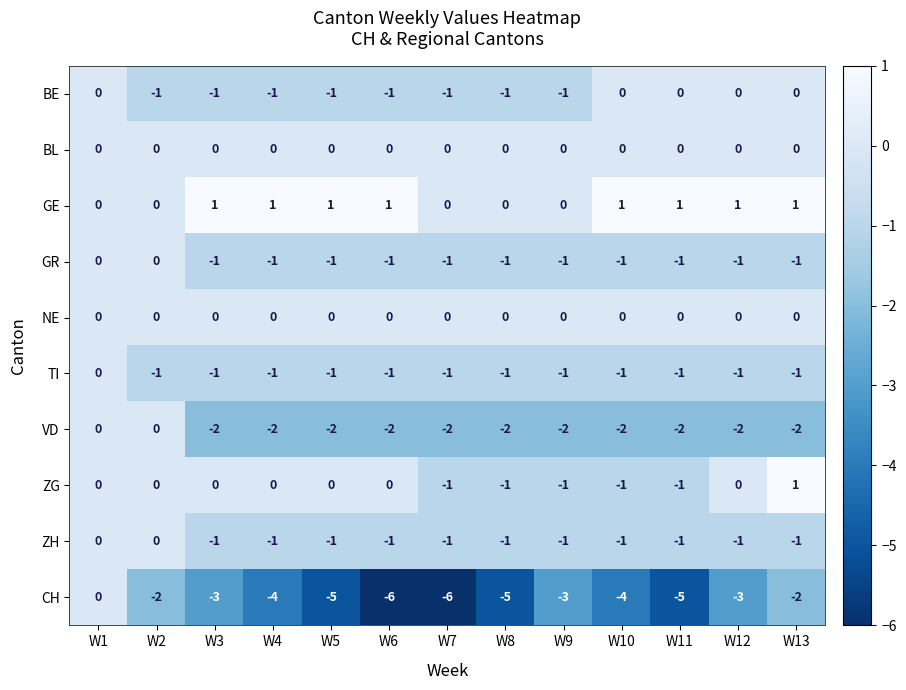

How many BE values are between -1 and 0?

13